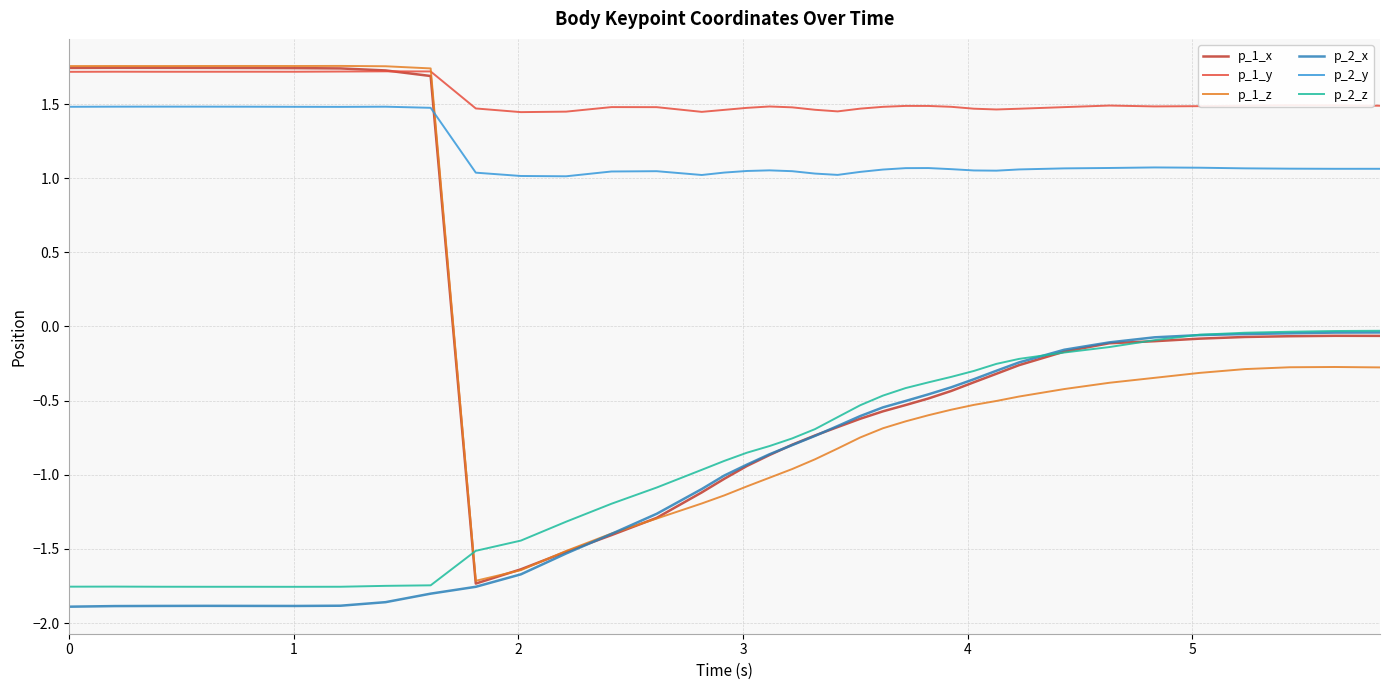

Which series has the largest total across all categories?

p_1_y